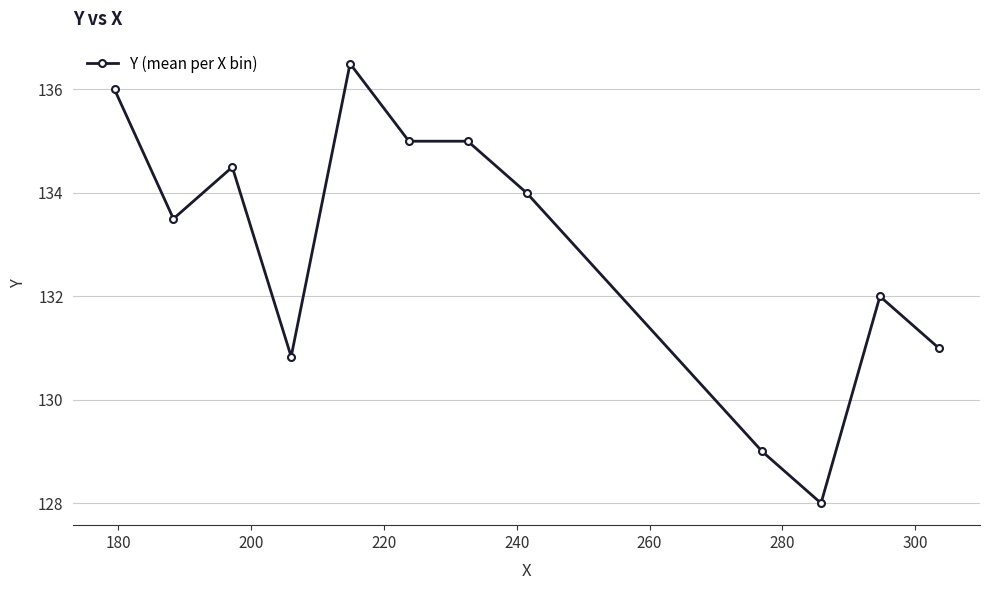

What is the minimum value shown in the chart?

128.0